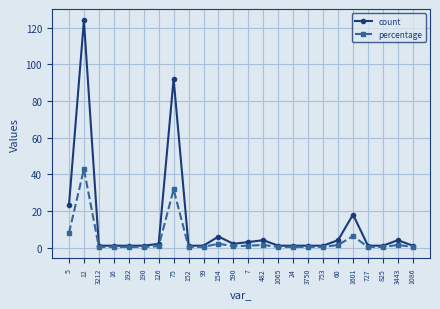

List the series in order of their peak value, lowest first.

percentage, count